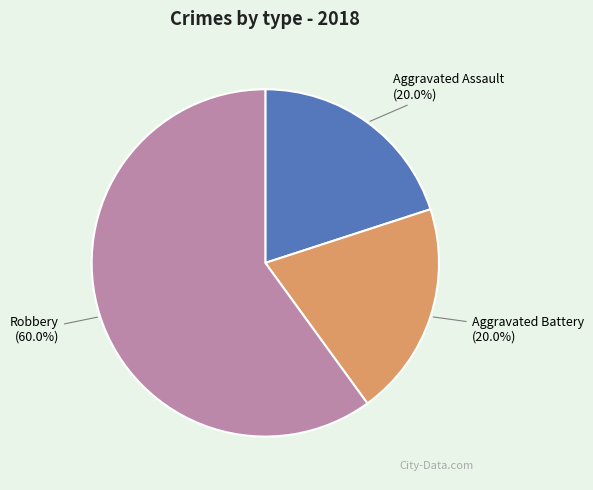

To the nearest percent, what is the difference between the largest and smallest slice percentages?

40%